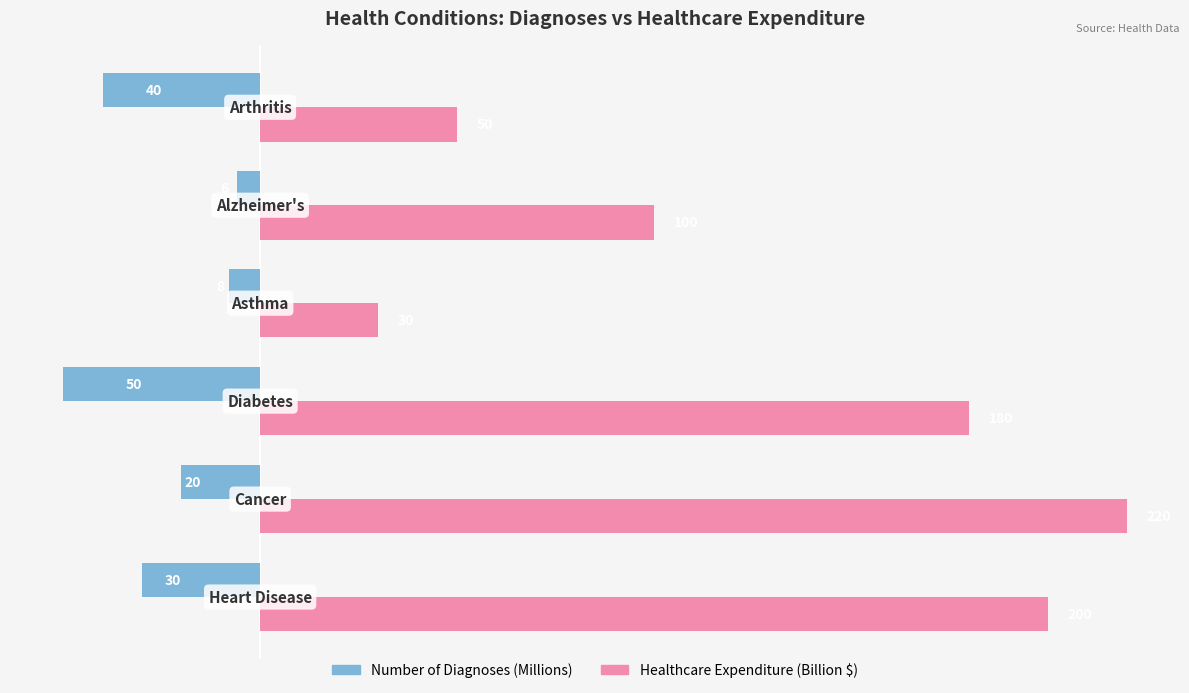

List the series in order of their overall mean, highest first.

Healthcare Expenditure (Billion $), Number of Diagnoses (Millions)